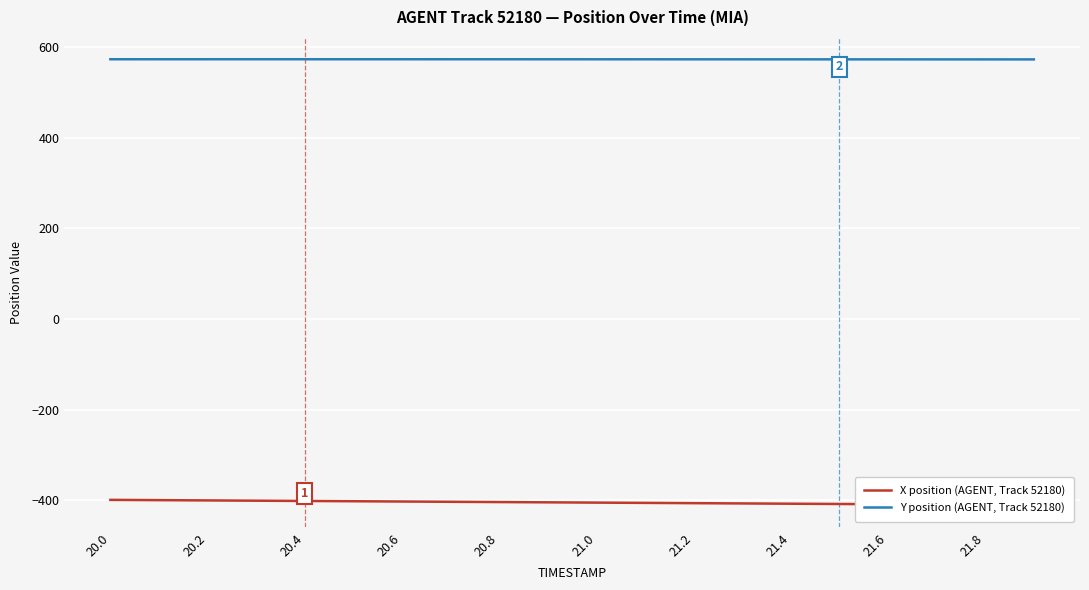

List the series in order of their overall mean, highest first.

Y position (AGENT, Track 52180), X position (AGENT, Track 52180)